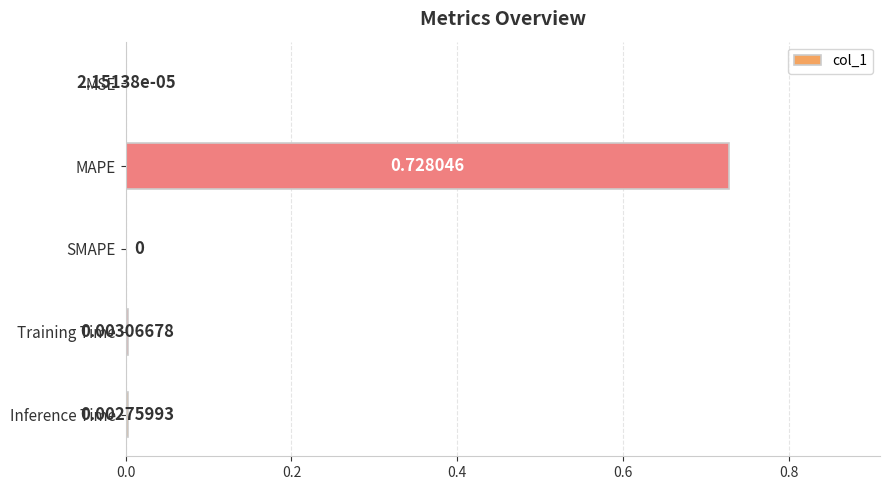

Where is the data nearest to the value 0?

SMAPE